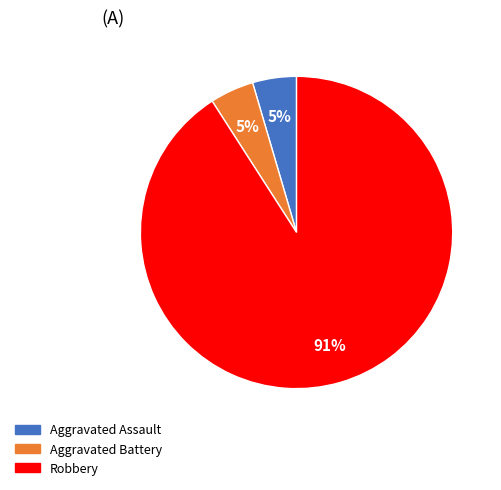

To the nearest percent, what is the average slice percentage?

33%